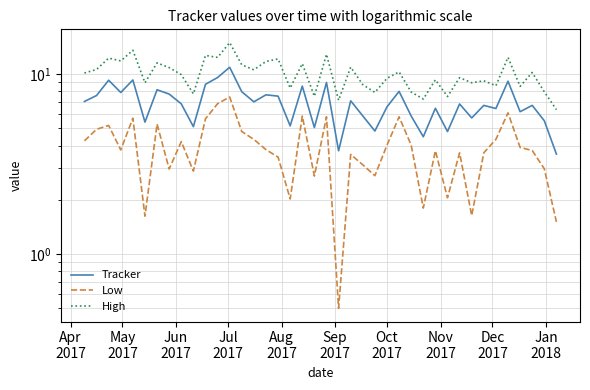

How many interior local peaks does the Low series have?

12